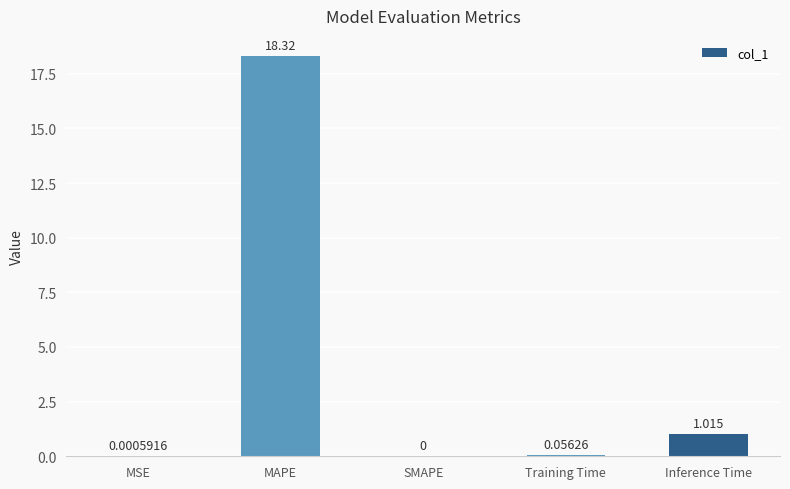

Where is the data nearest to the value 9?

Inference Time